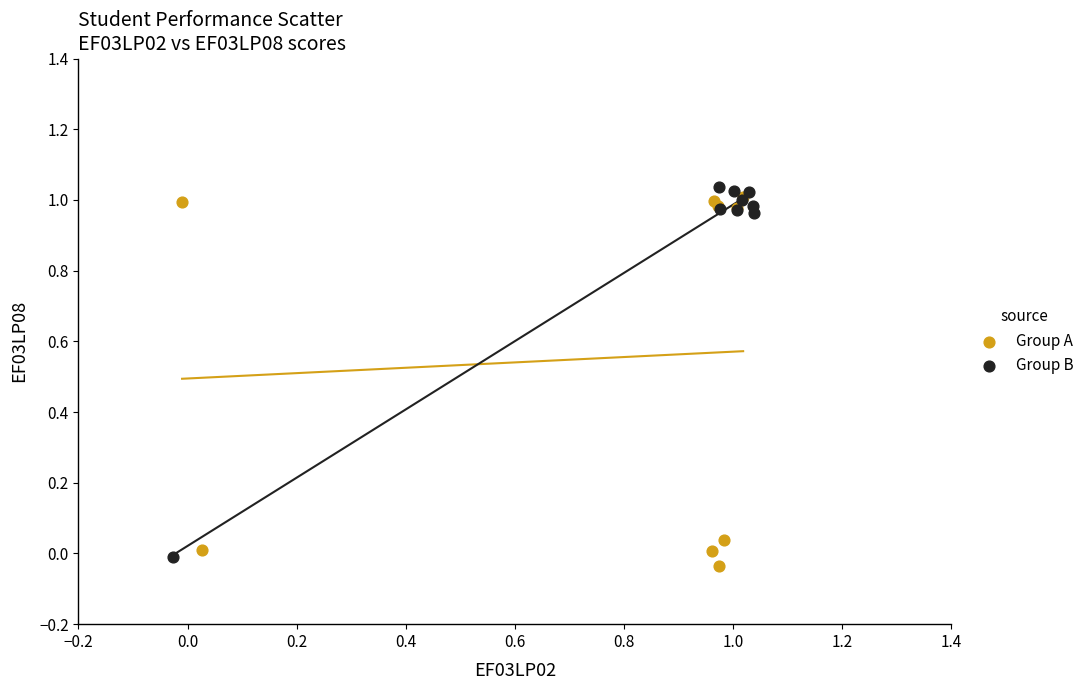

Which series contains the highest Y value?

Group B